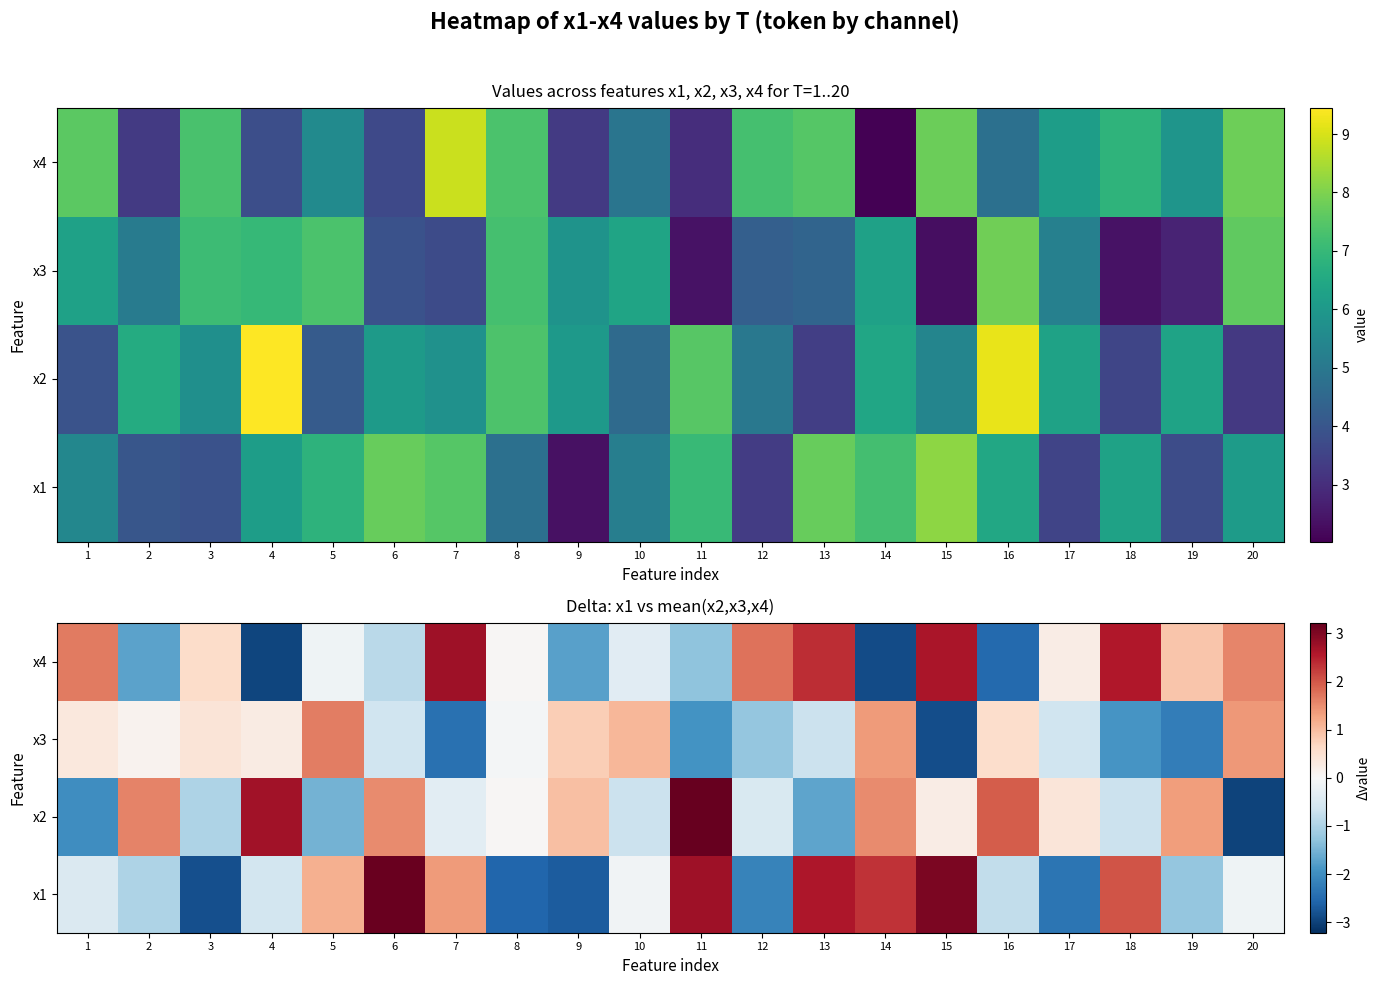

True or false: x2 has a value of 3.2 at 11.

True